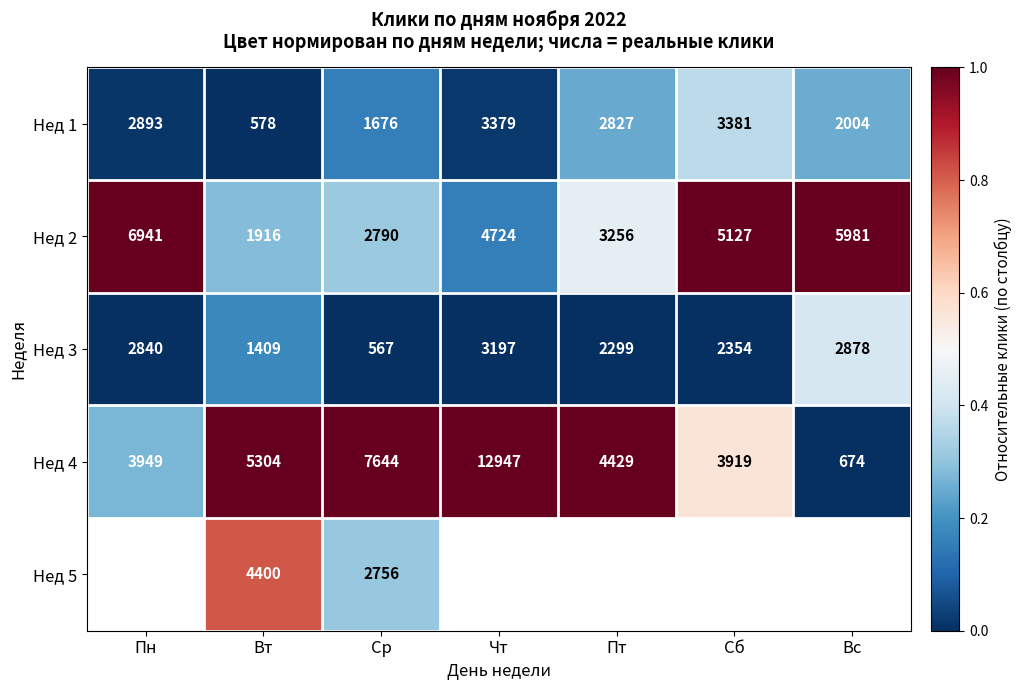

At which label is Нед 1 closest to 1979?

Вс